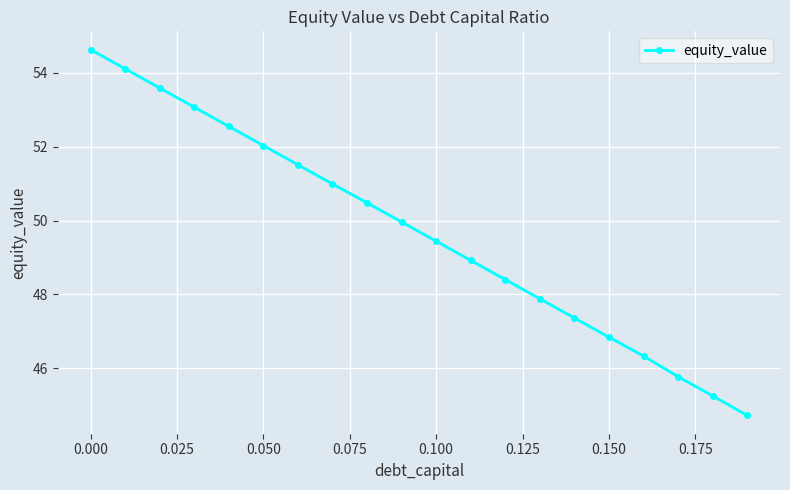

How many data points does each series have?

20